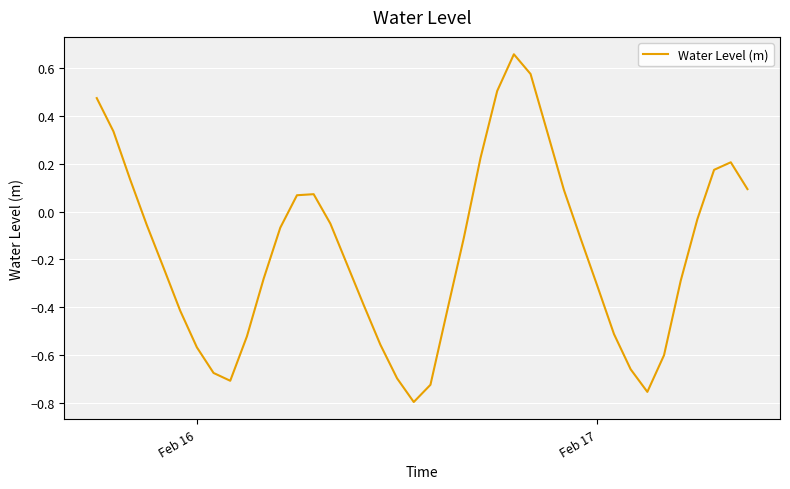

What is the difference between the maximum and minimum values?

1.5